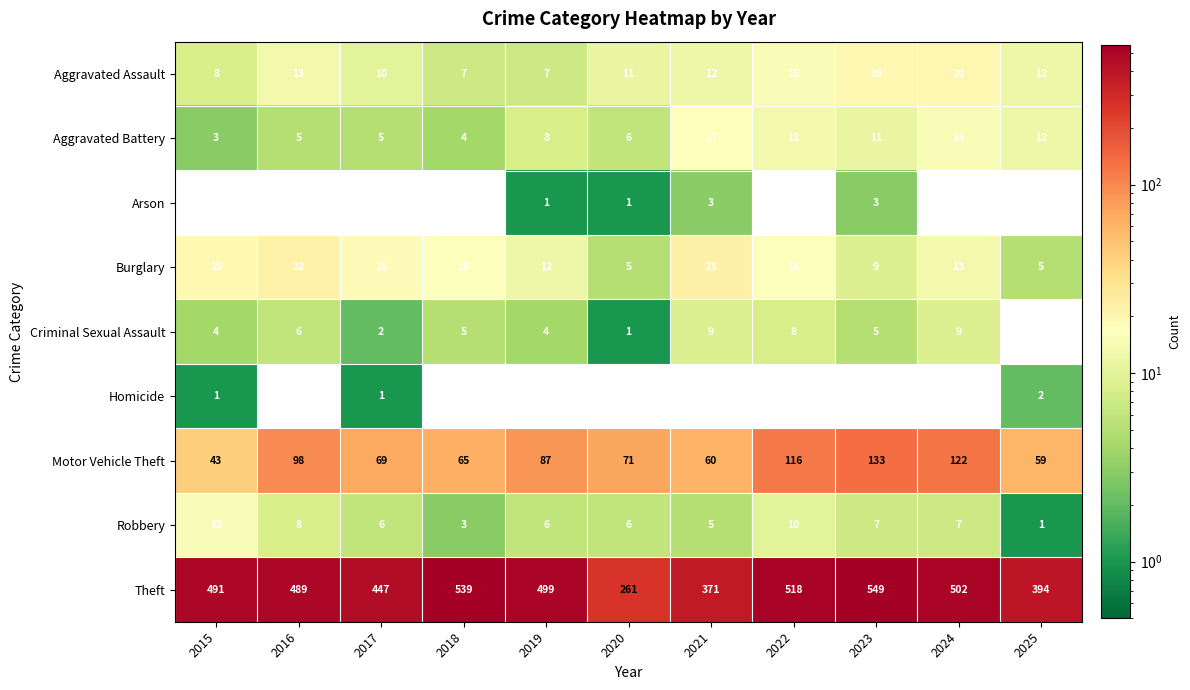

True or false: Robbery has a value of 10 at 2022.

True